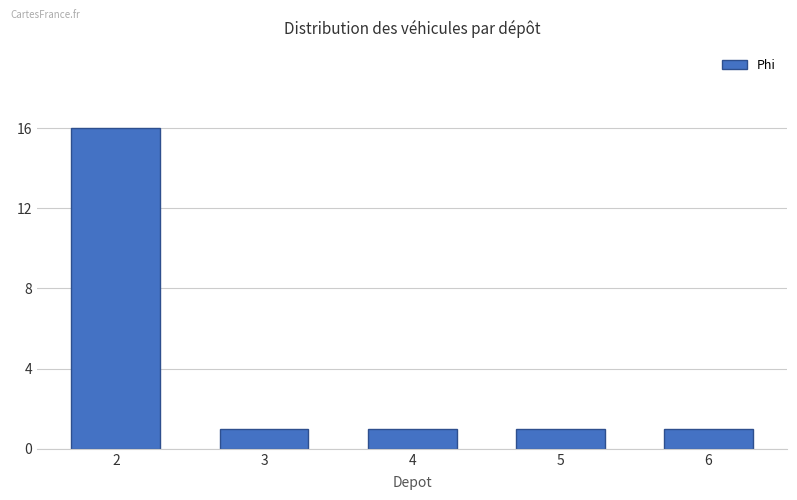

What is the maximum value shown in the chart?

16